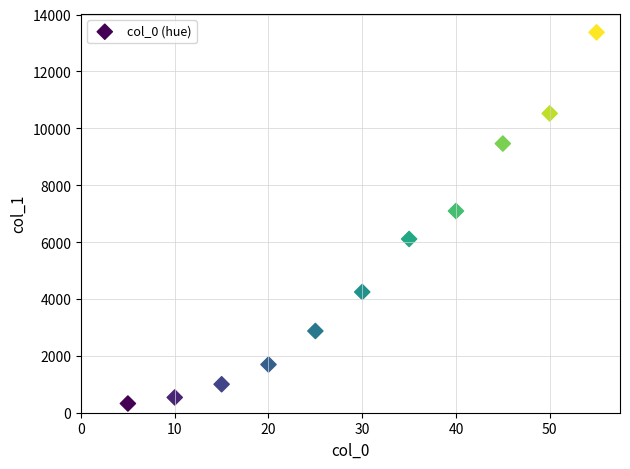

What Y value in the scatter plot is closest to 6849?

7092.4